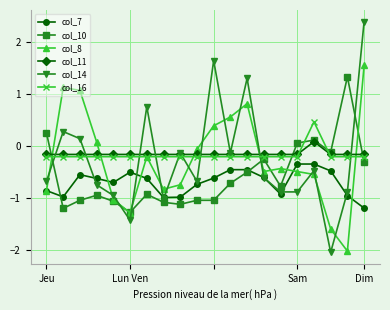

What is the value of the col_11 point at the 1st from the left?

-0.2